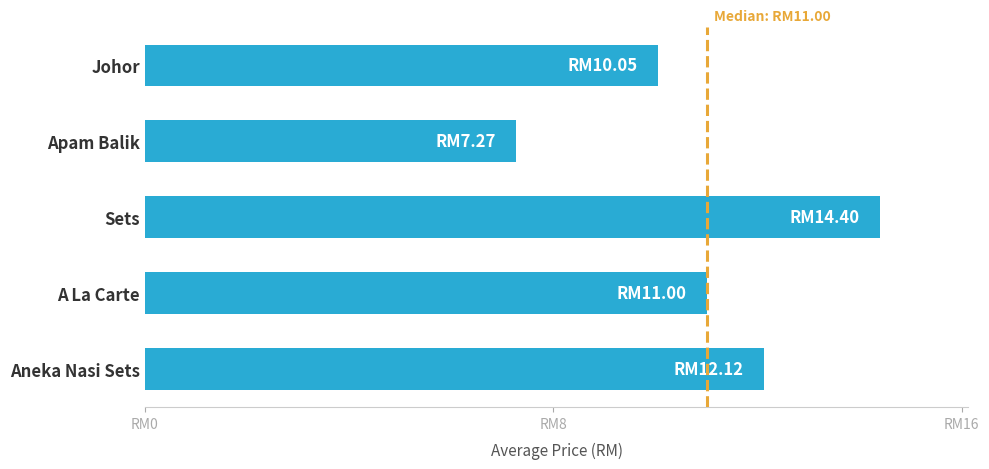

Are the bars horizontal?

Yes